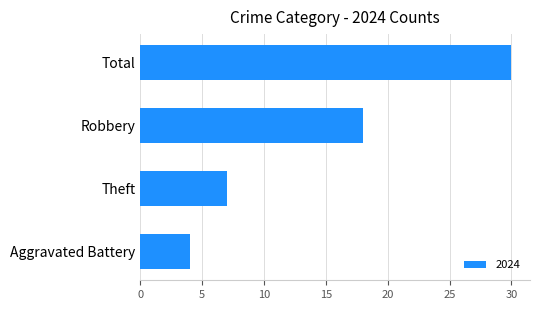

What is the smallest value displayed?

4